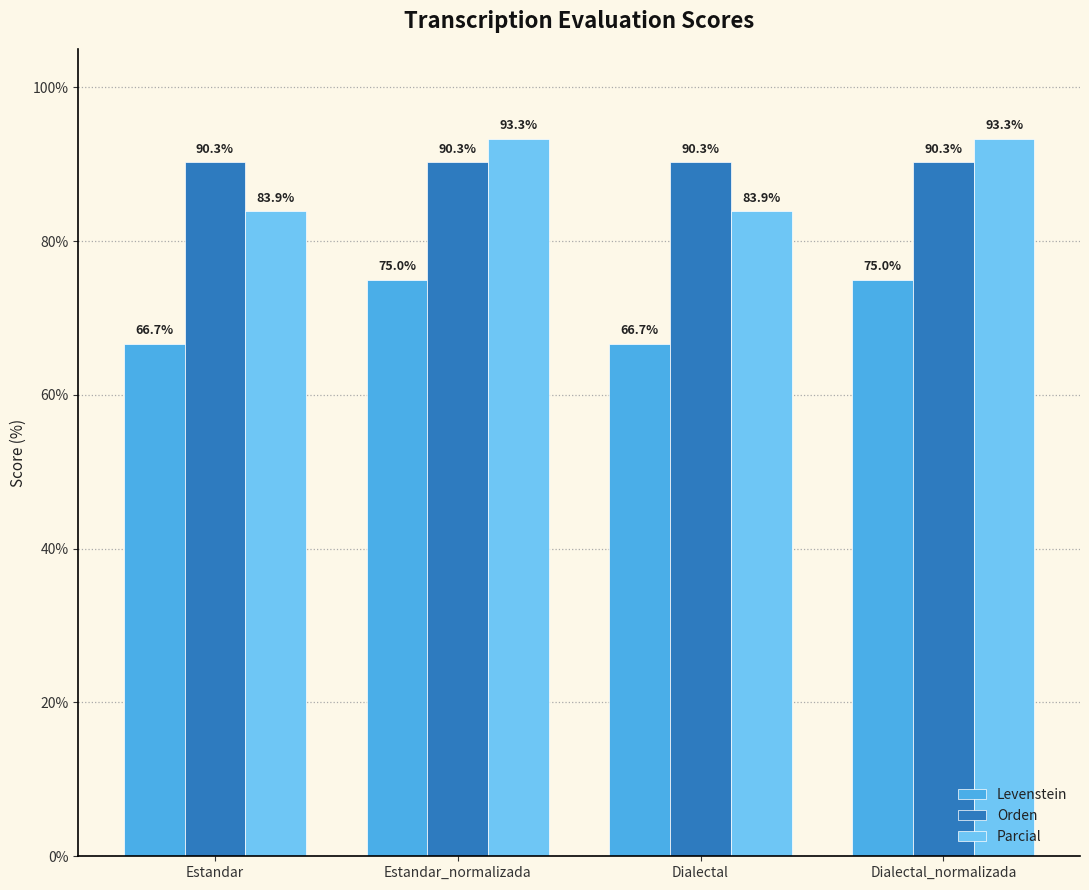

The Orden series shows 90.3 at Dialectal. True or false?

True